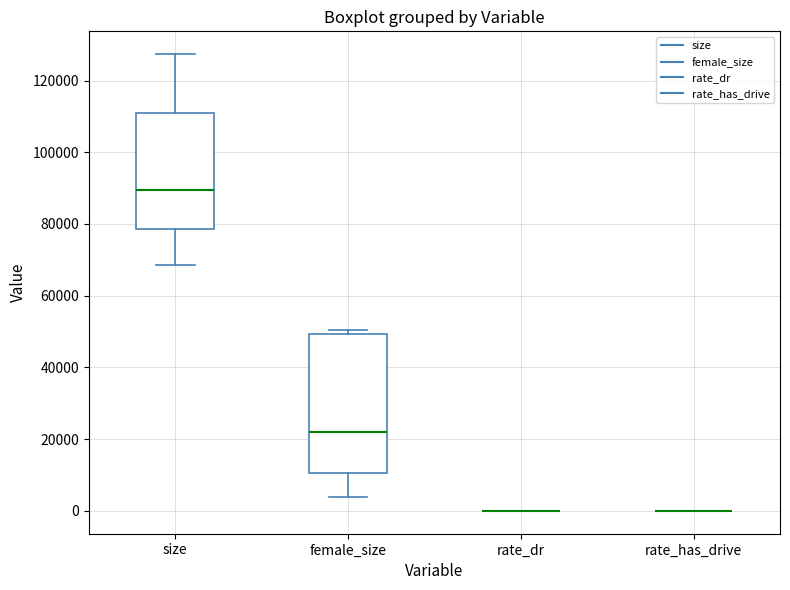

Comparing the boxes themselves (not the whiskers), which one is the tallest?

female_size